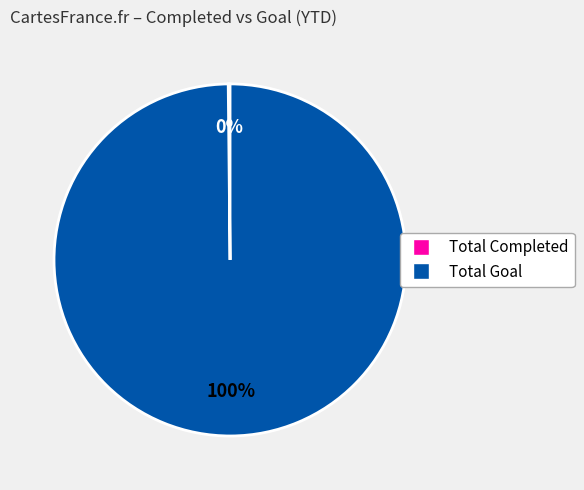

What is the largest slice in the pie chart?

Total Goal